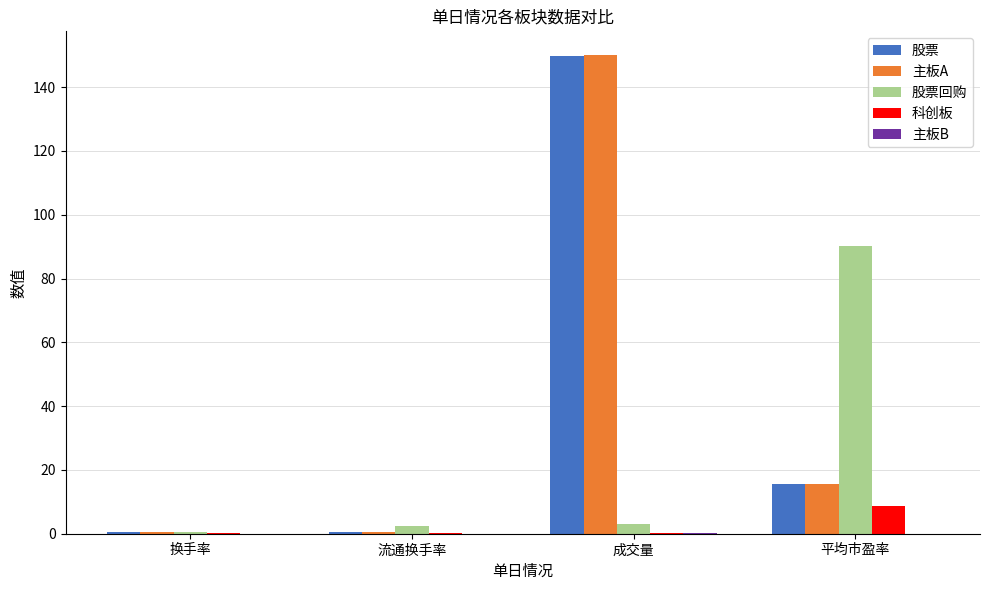

What is the highest value of the 股票回购 series?

90.2